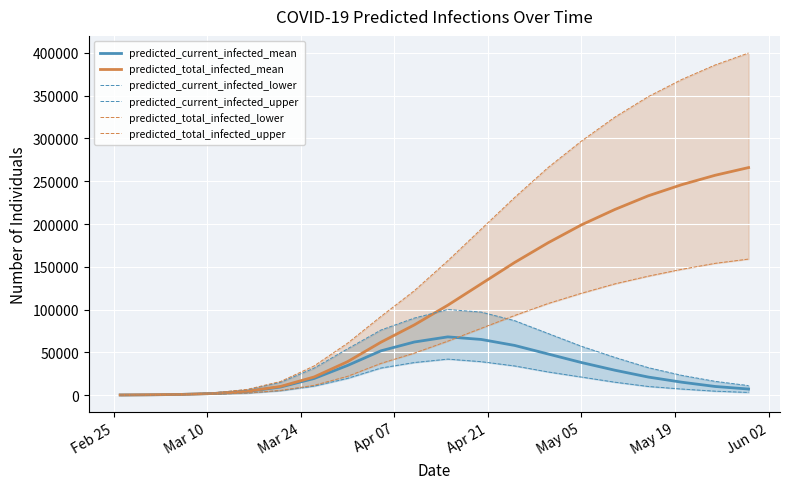

What is the label of the 1st point from the left?

Feb 25